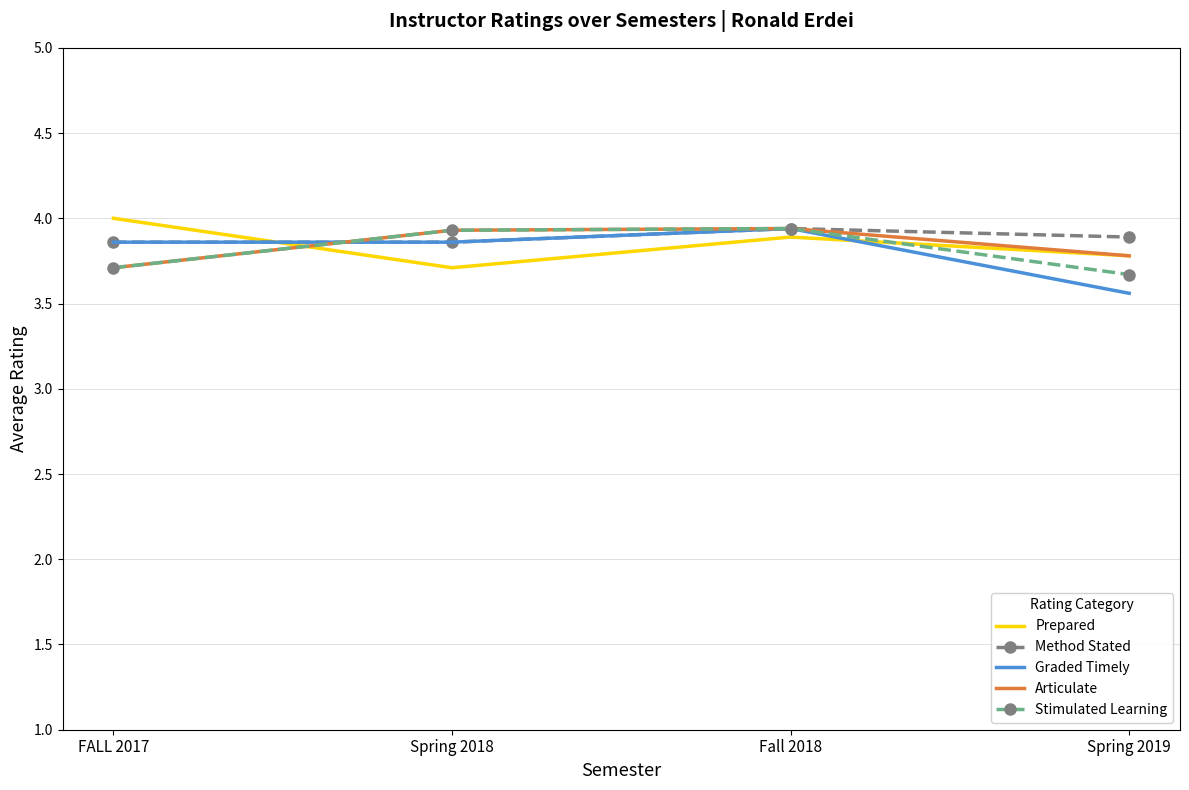

The value of Prepared at Spring 2019 is 3.8. True or false?

True